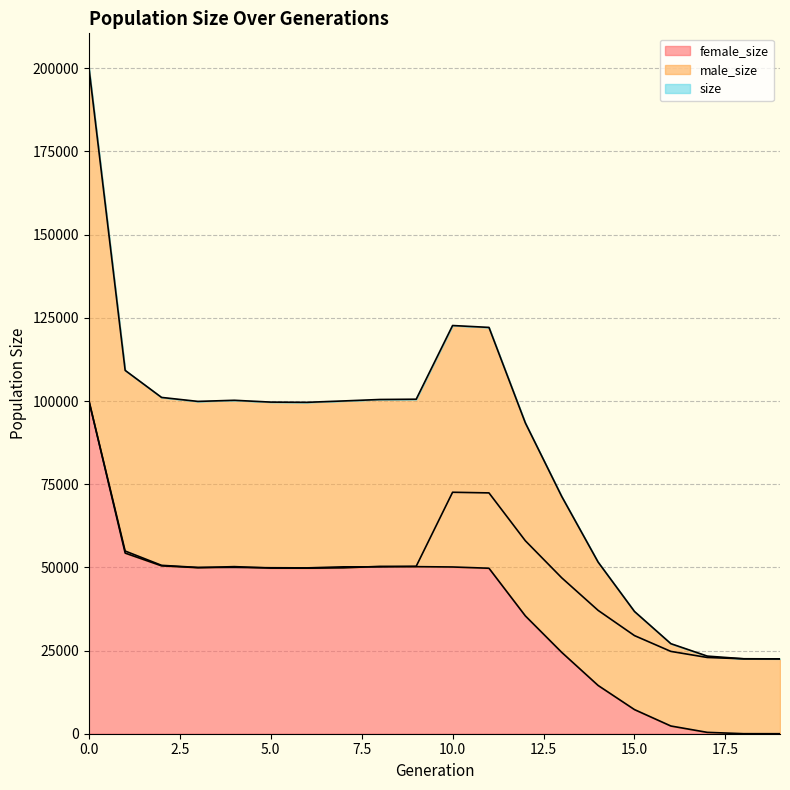

List the series in order of their overall mean, highest first.

size, male_size, female_size